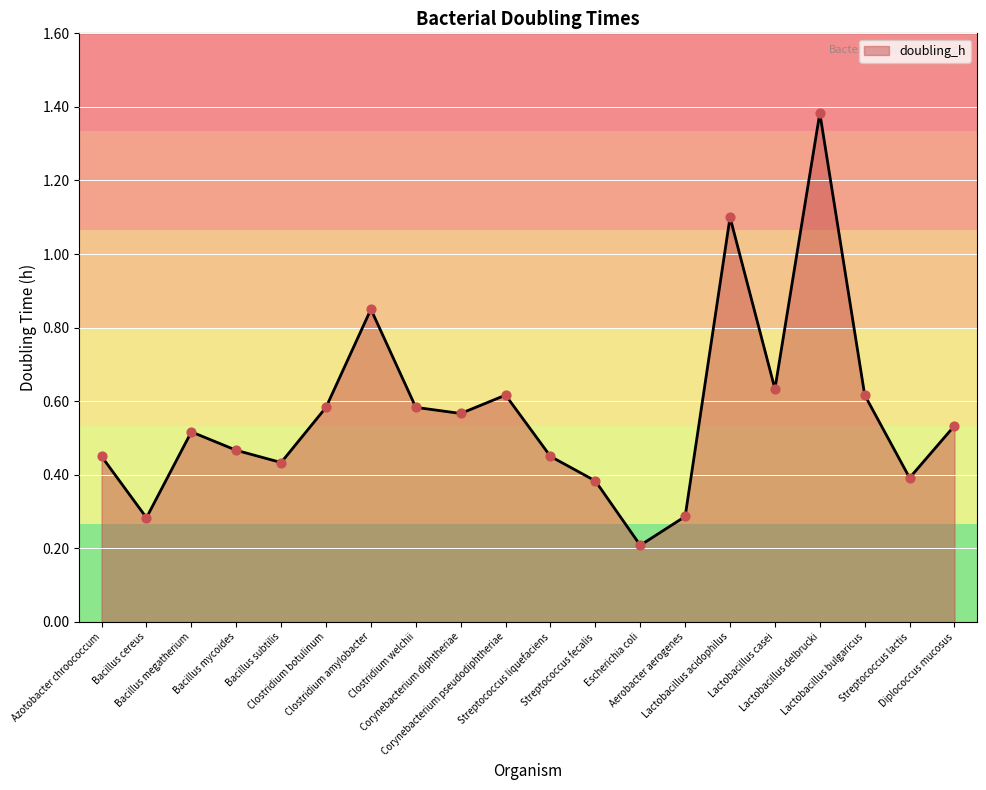

Which has a higher value, Azotobacter chroococcum or Lactobacillus acidophilus?

Lactobacillus acidophilus